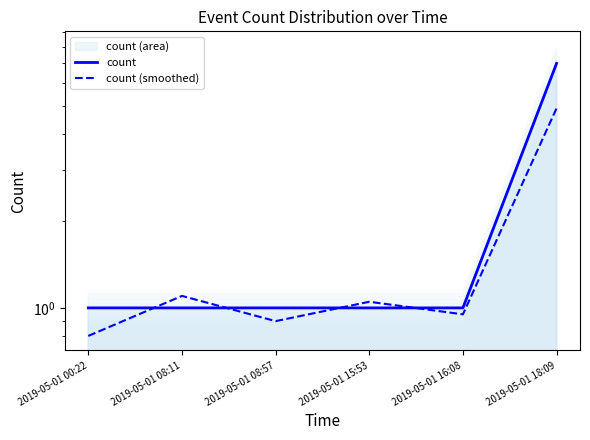

Where is count (smoothed) nearest to the value 2?

2019-05-01 08:11